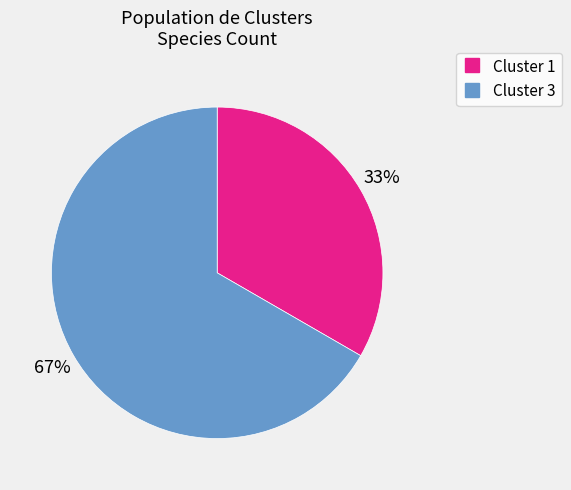

To the nearest percent, what is the average slice percentage?

50%